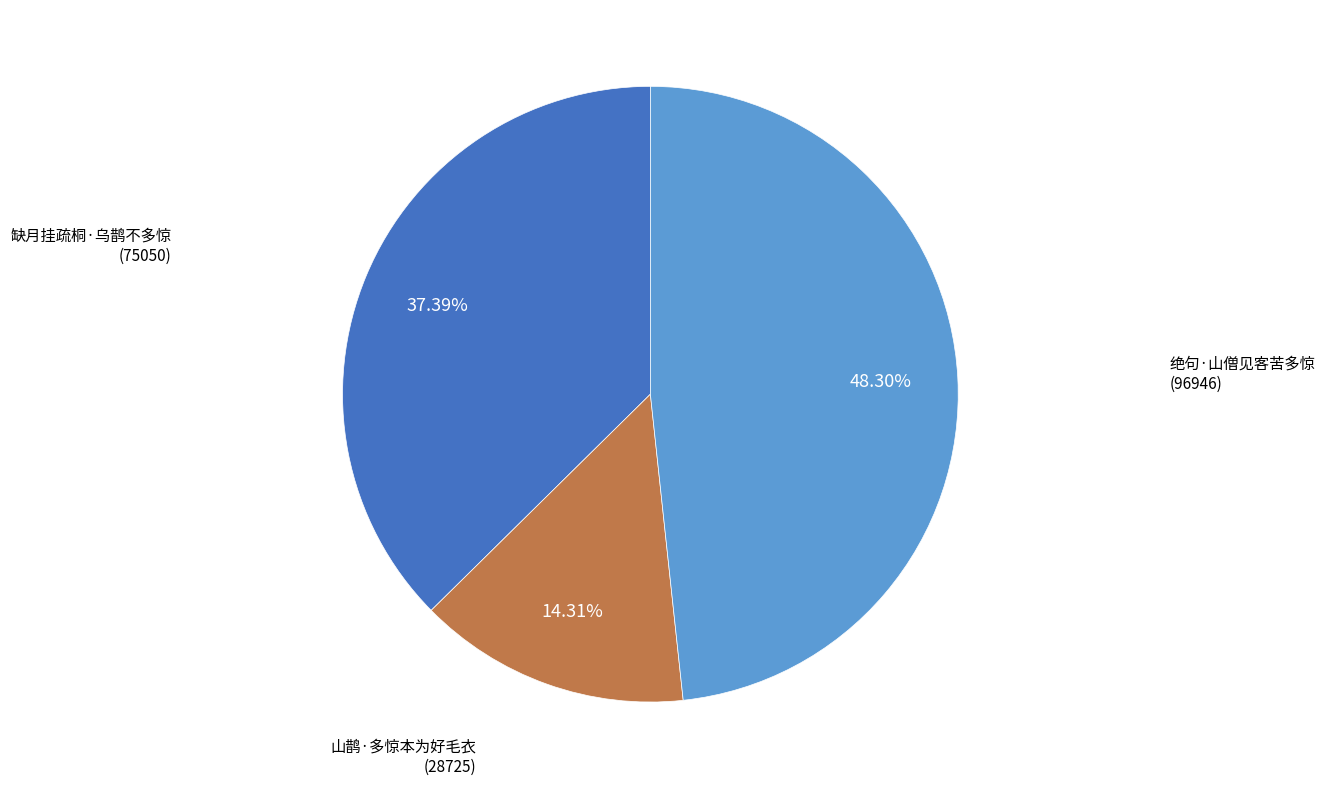

Is there a majority slice in this chart?

No